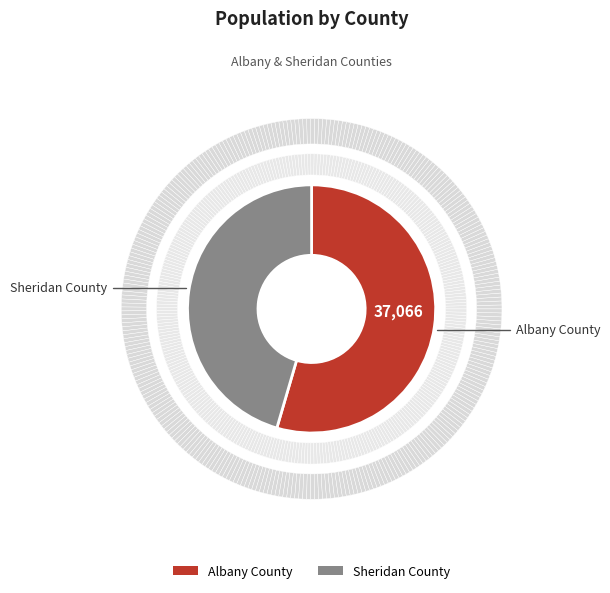

Do Albany County and Sheridan County together represent more than half of the pie?

Yes